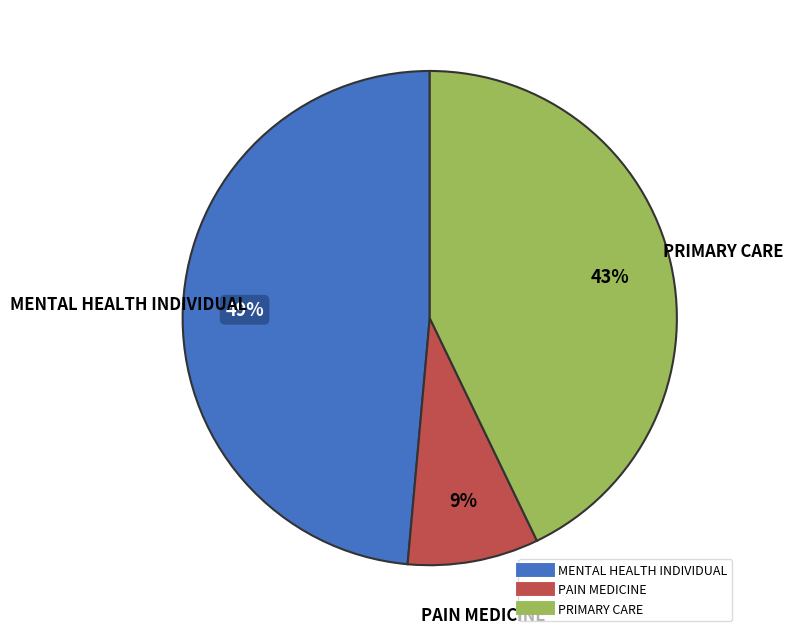

What percentage is the PRIMARY CARE slice, to the nearest percent?

43%